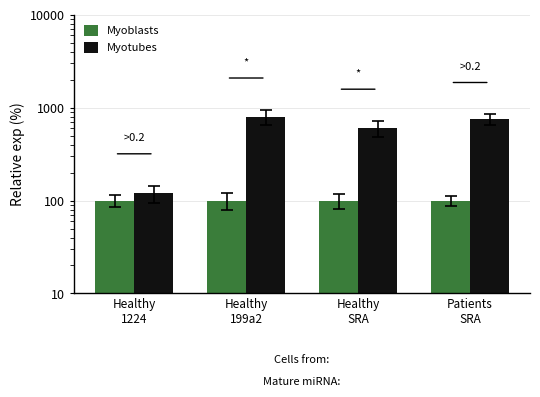

Where does the Myotubes series first go above 750?

Healthy
199a2